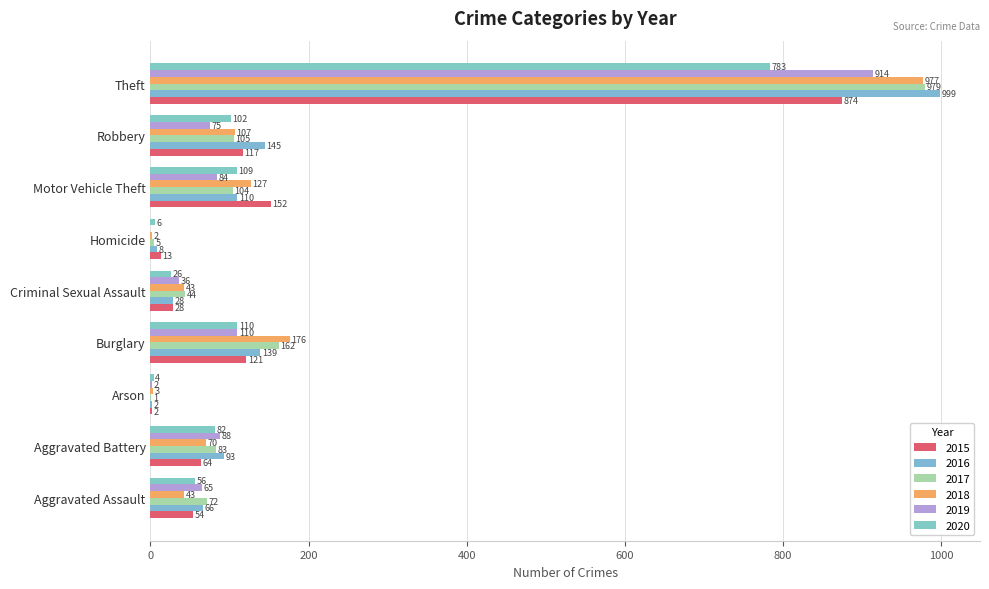

Count the number of categories in the chart.

9